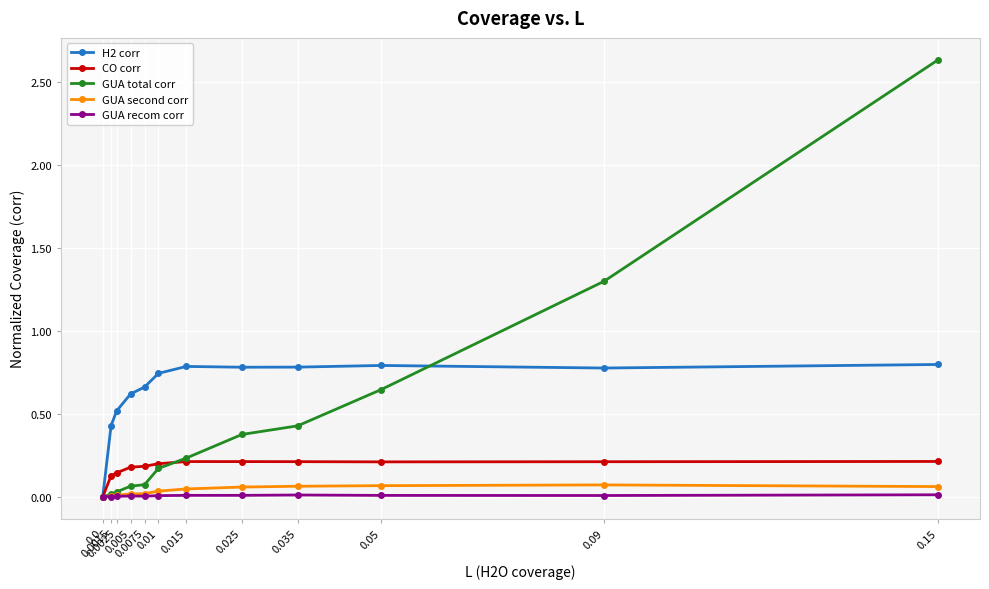

Which series has the largest range (max minus min)?

GUA total corr